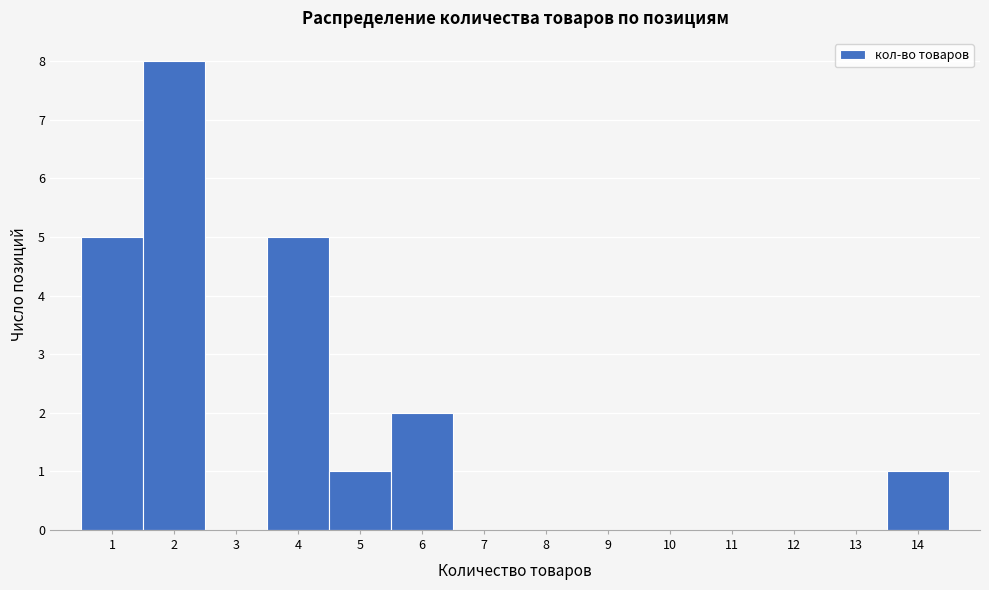

Which range on the x-axis has the tallest bar?

1.5 to 2.5